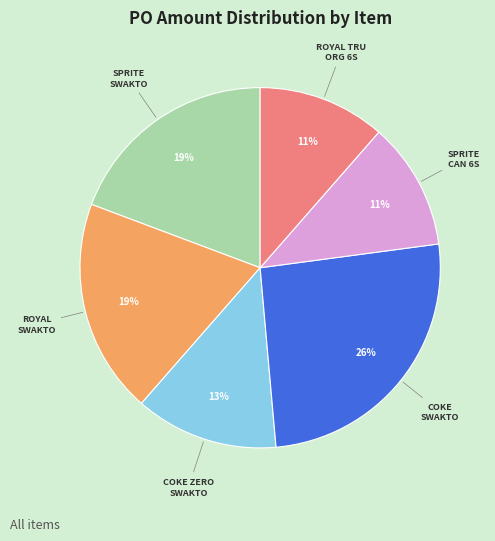

How many slices are in this pie chart?

6